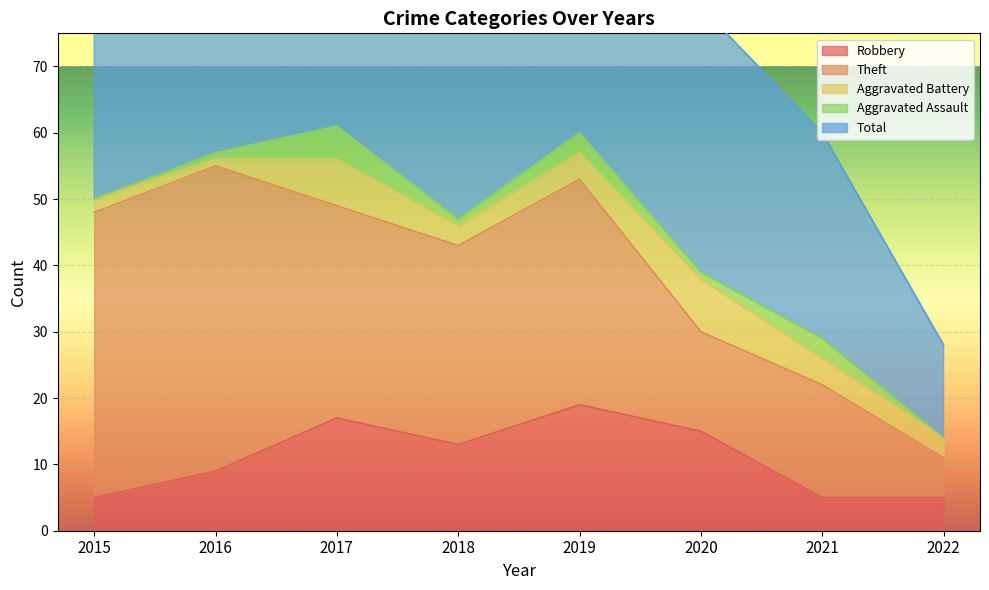

What value does the Aggravated Battery series have at 2016?

1